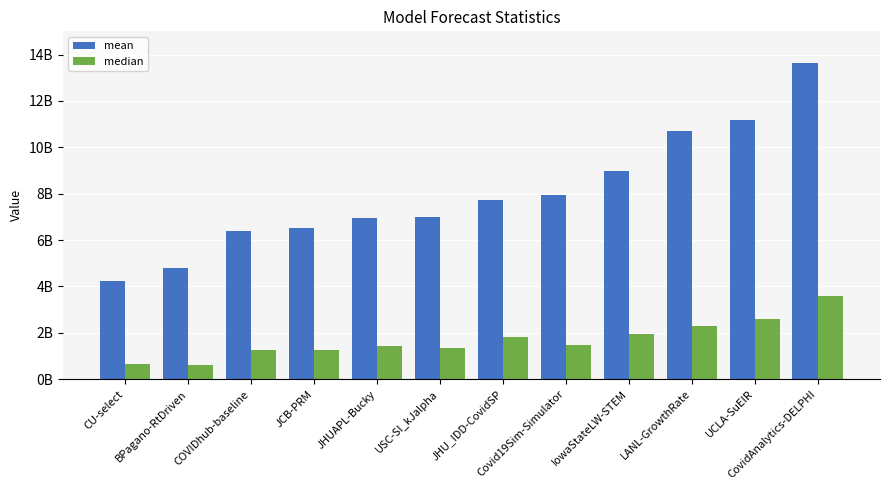

Rank the series at USC-SI_kJalpha from lowest to highest value.

median, mean